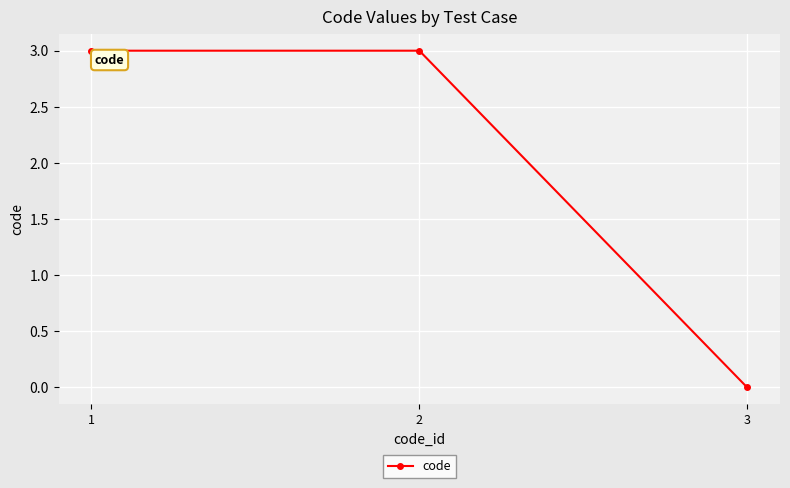

Reading right to left, list all the values displayed in this chart.

3=0	2=3	1=3